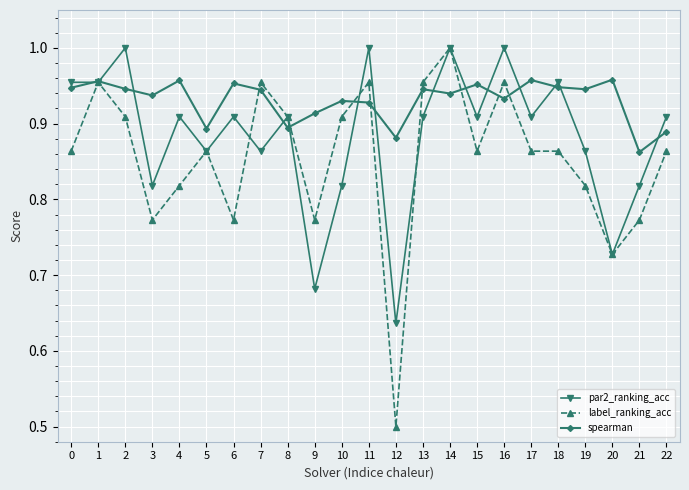

At how many categories does at least one series exceed 0?

23